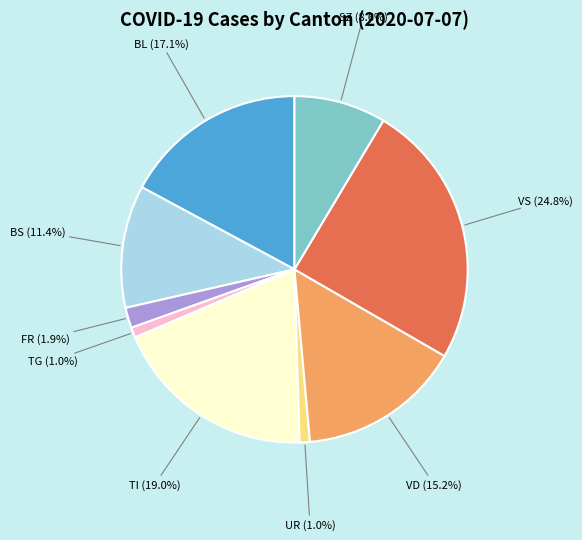

How much of the chart is everything except BS?

88.6%